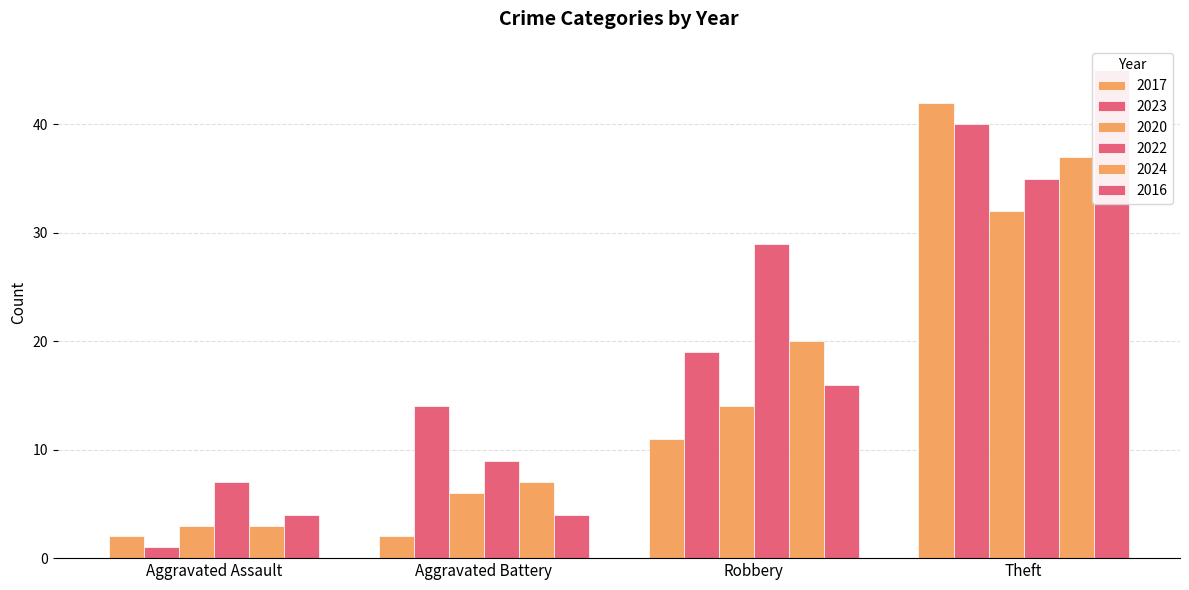

Is the value of 2023 at Aggravated Battery greater than the value of 2024 at Robbery?

No